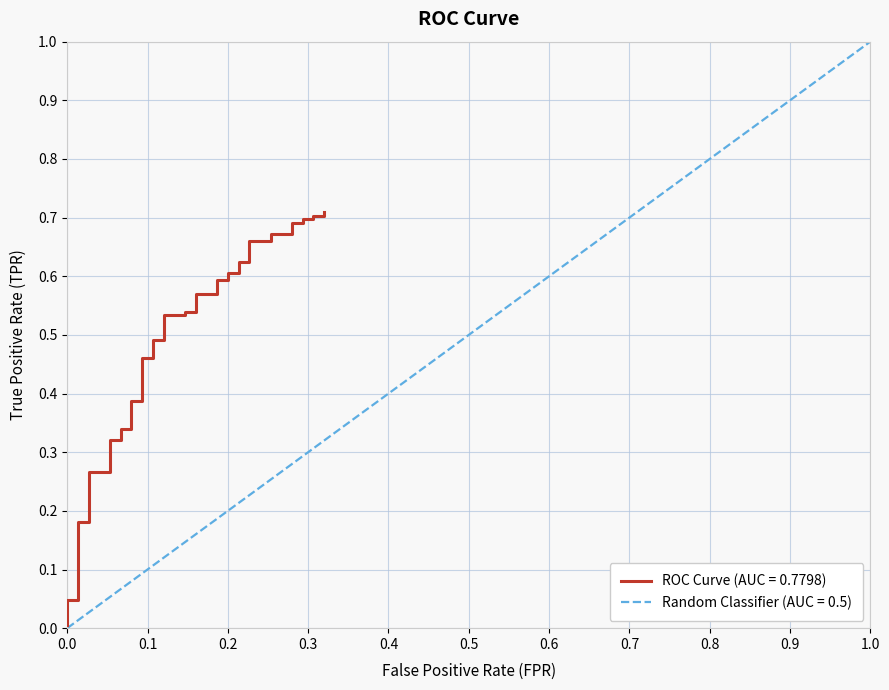

Is it true that the value at 0.2 is 0.6?

True